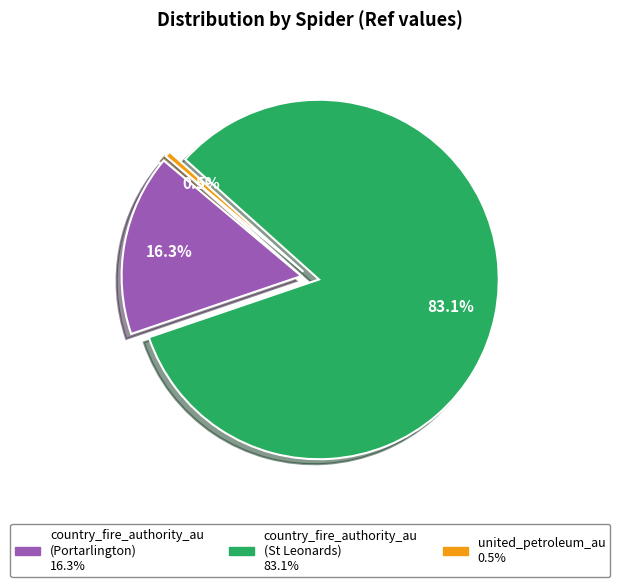

Is it true that country_fire_authority_au (4114) is 83% of the pie?

True